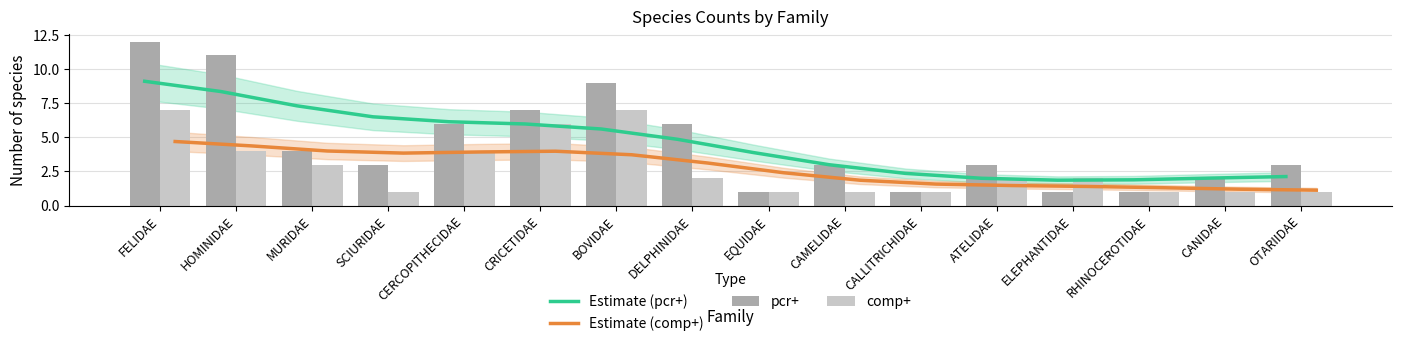

What is the spread (max minus min) of values at CERCOPITHECIDAE?

2.2